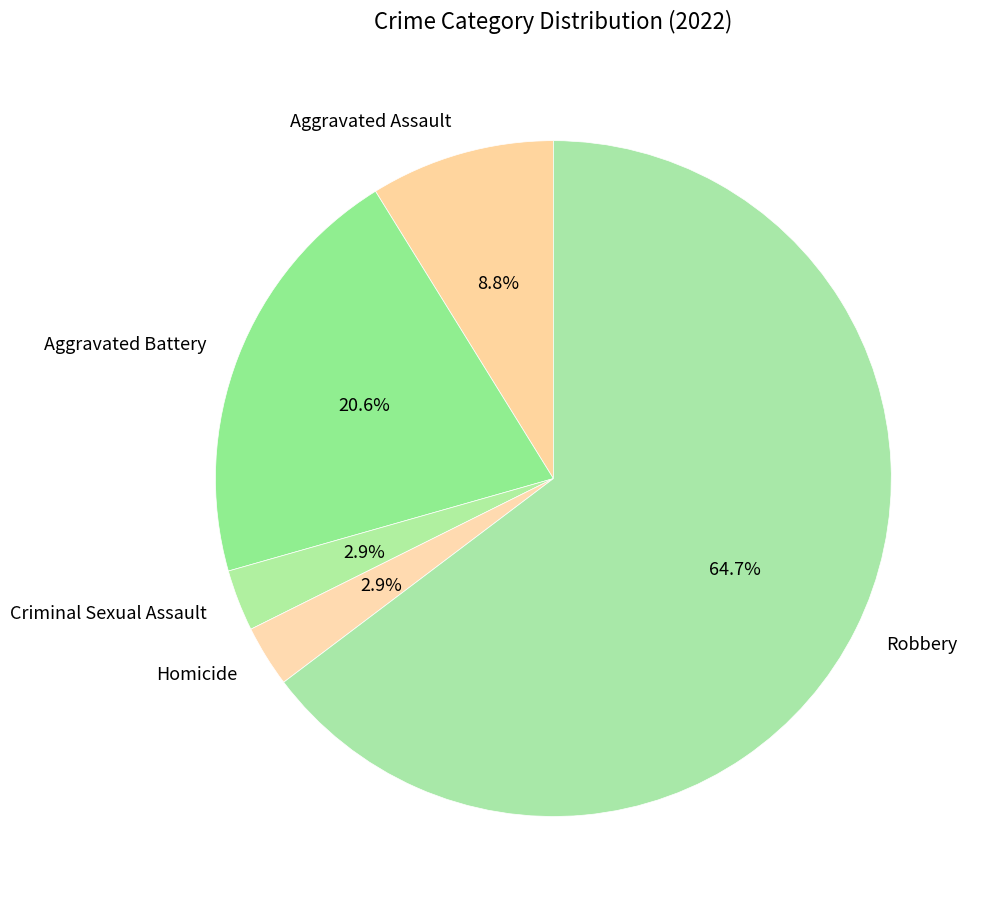

To the nearest percent, what is the average slice percentage?

20%